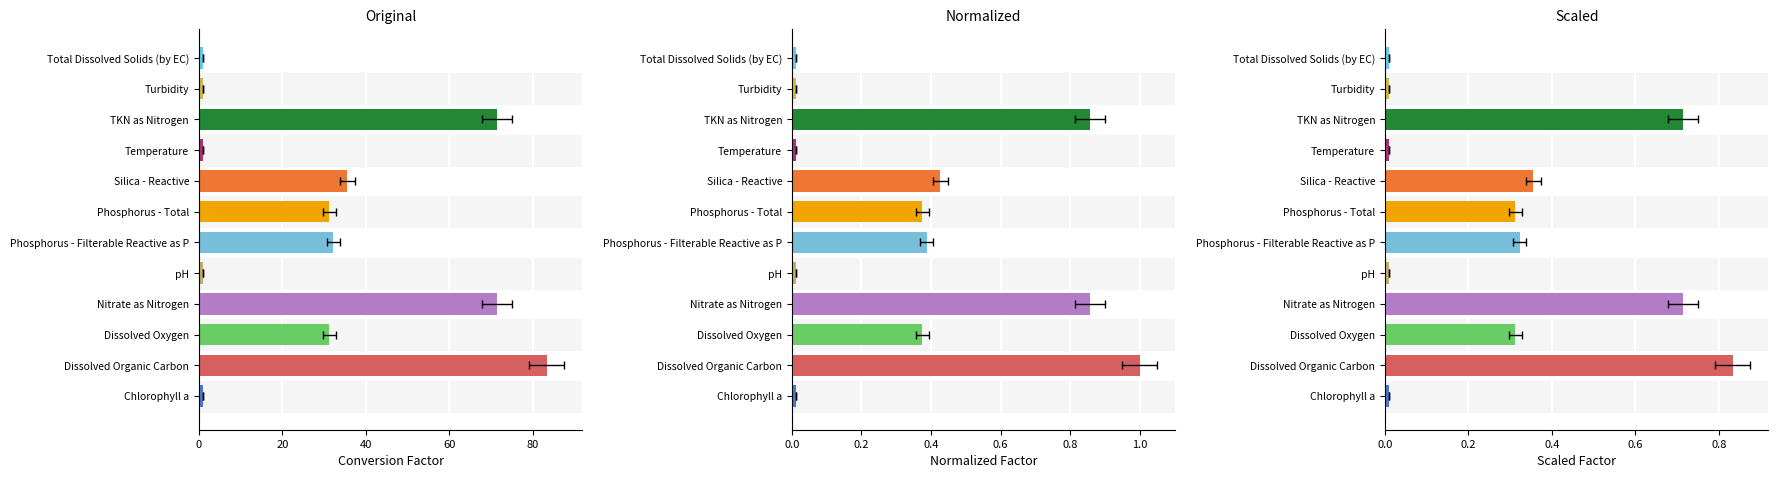

Count the number of categories in the chart.

12